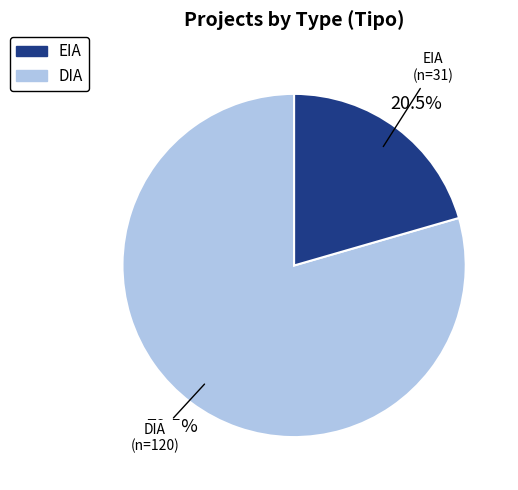

Is there a majority slice in this chart?

Yes